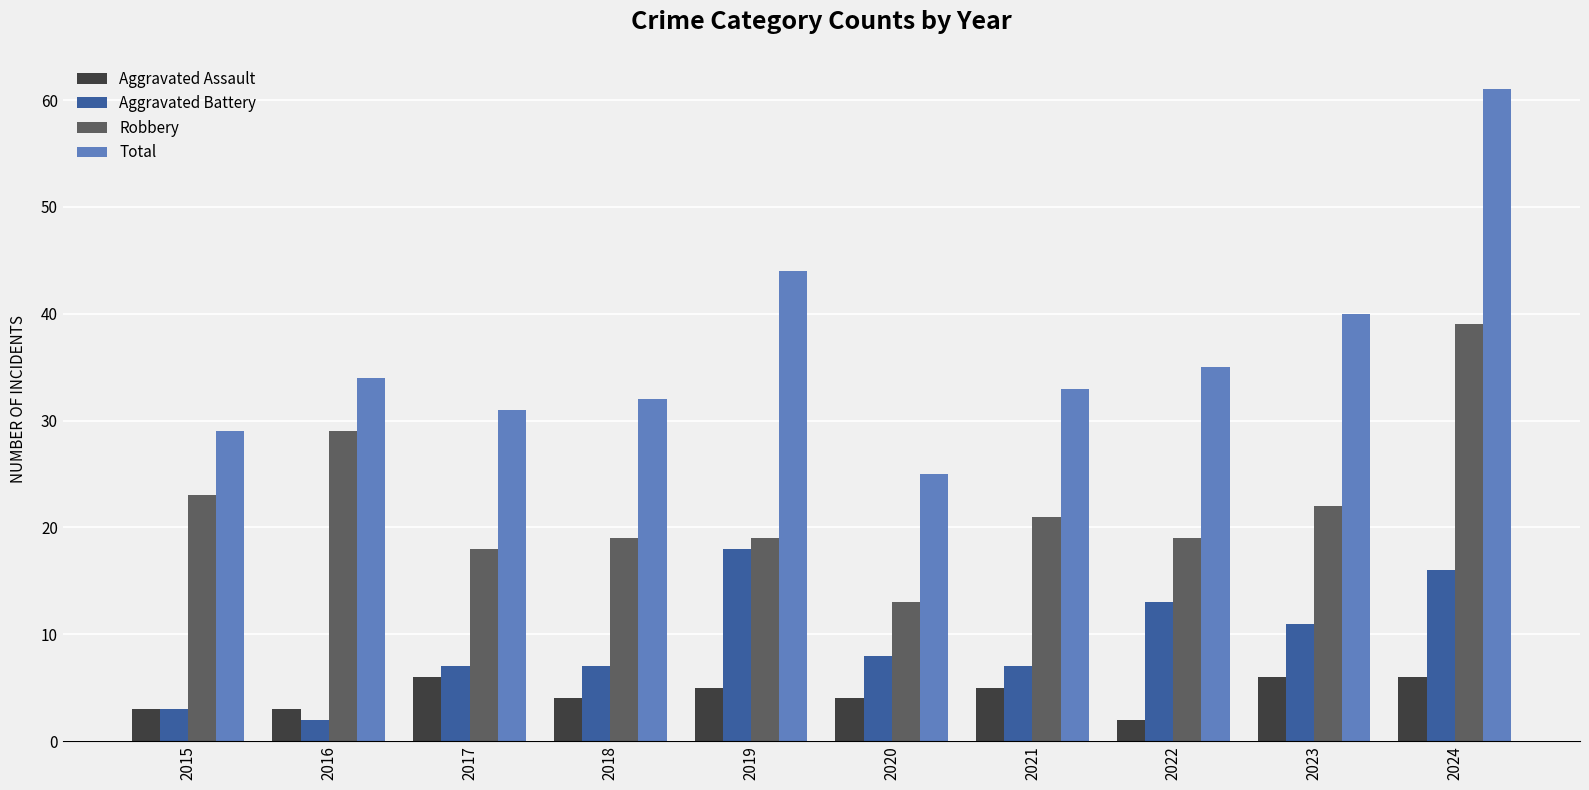

How many values in the Robbery series are below 21?

5